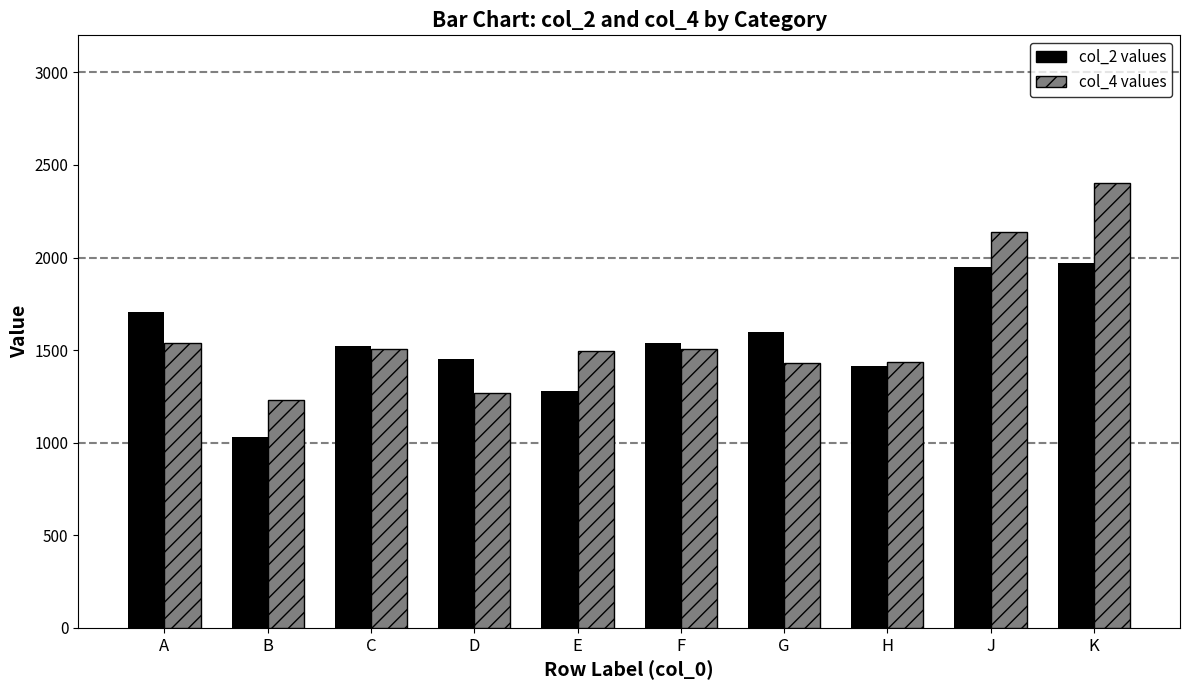

What is the minimum value for col_4 values?

1229